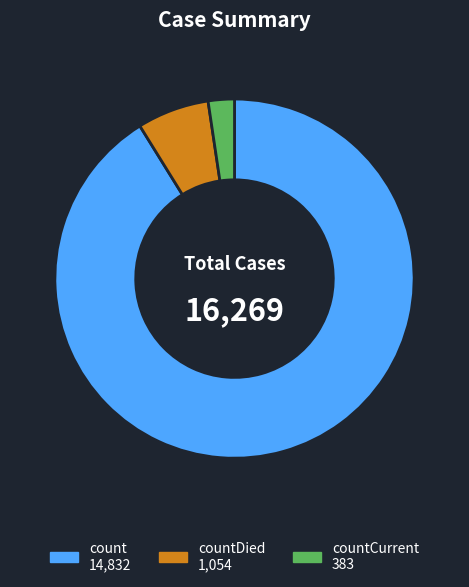

Does any single category account for the majority?

Yes